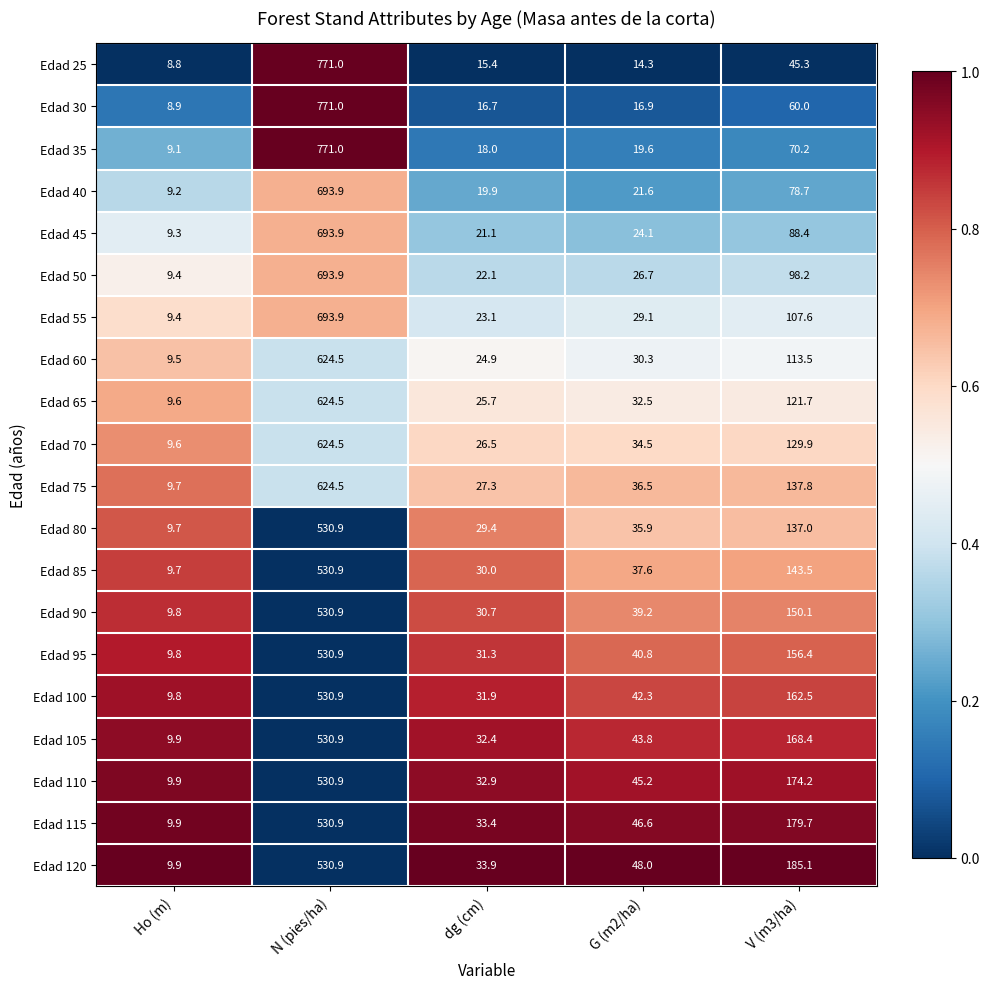

Is it true that Edad 35 equals 6.5 at G (m2/ha)?

False